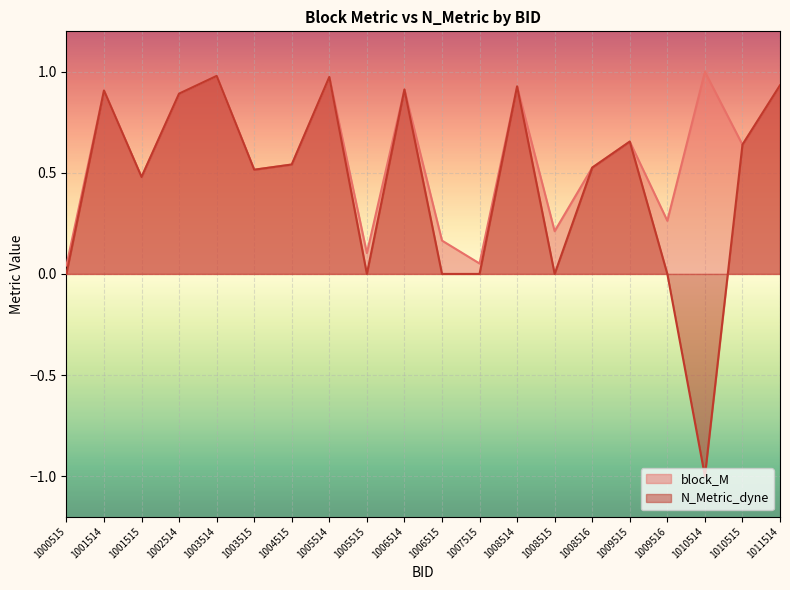

Does the chart display data point markers on the line(s)?

No